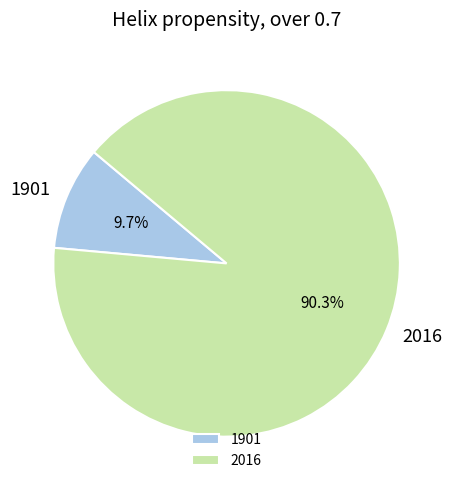

Which category has the biggest portion of the pie?

2016